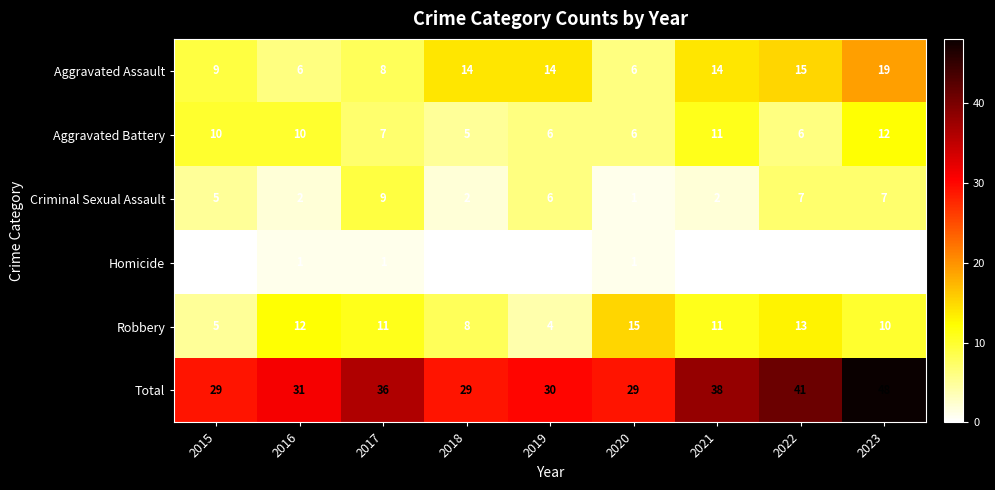

How many series are shown in this chart?

6